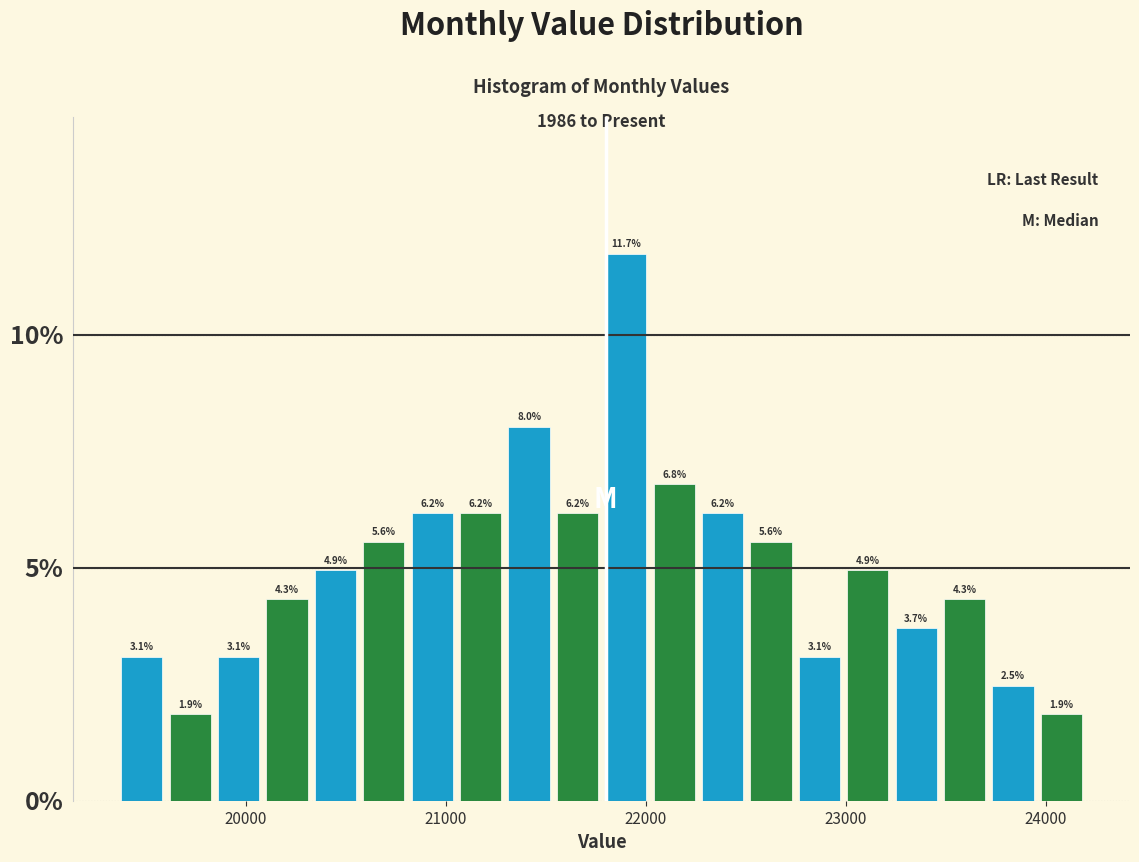

Around what value on the x-axis is the tallest bar? Give the approximate position of its centre, as read against the axis.

21900